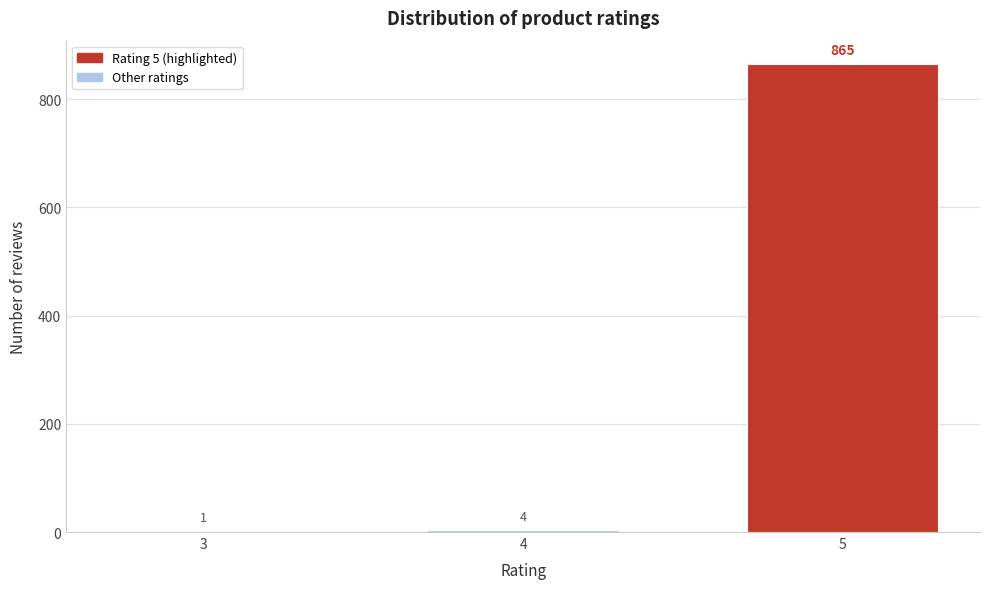

Reading left to right, transcribe all the data shown in this chart.

3=1	4=4	5=865